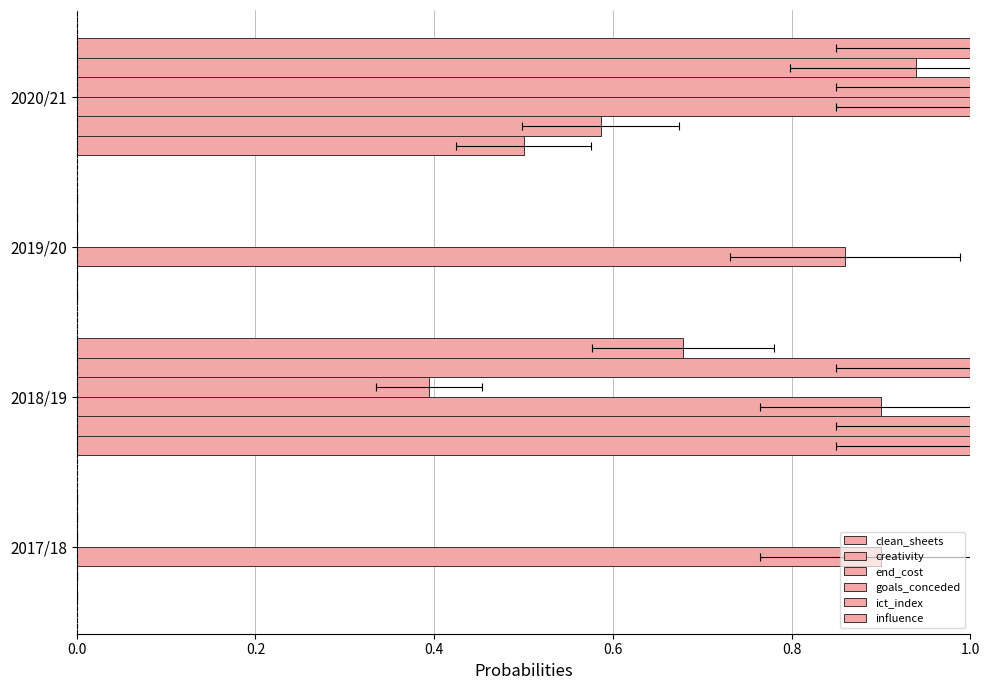

How many bars are there in each group?

6